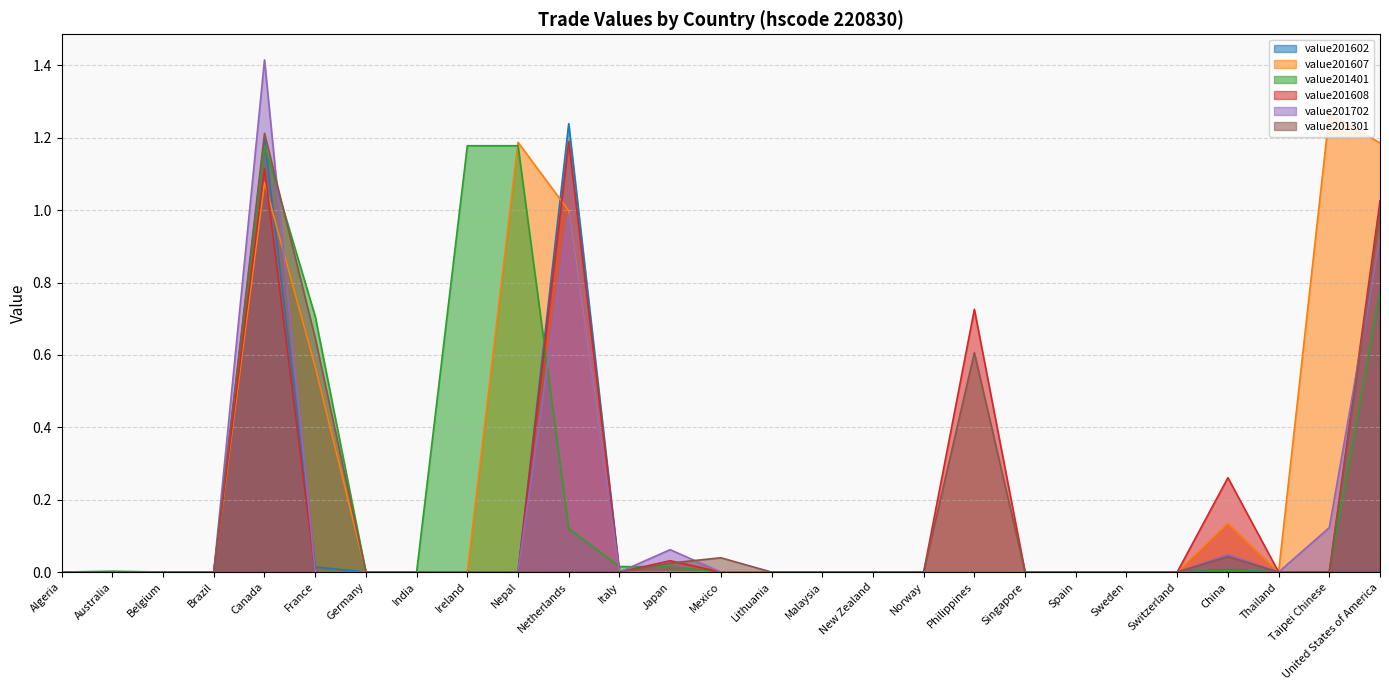

What is the difference between the maximum and minimum values in the value201607 series?

1.3